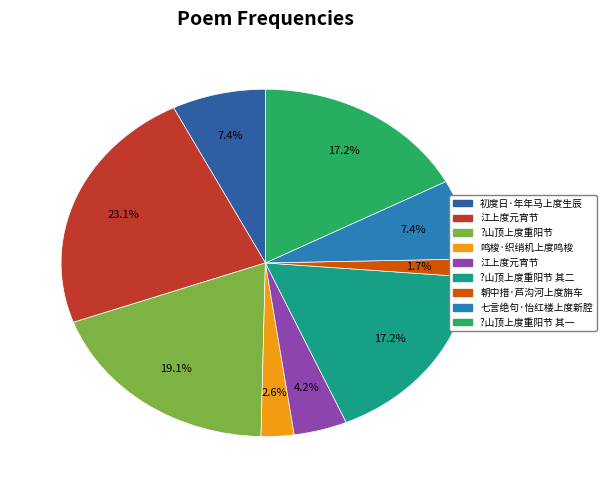

How many segments does this pie chart have?

9